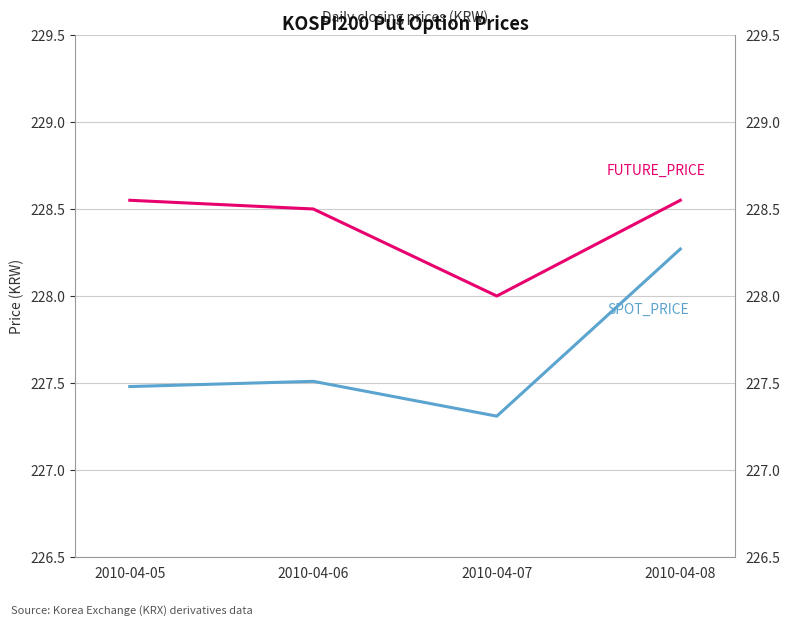

How many interior local valleys does the FUTURE_PRICE series have?

1